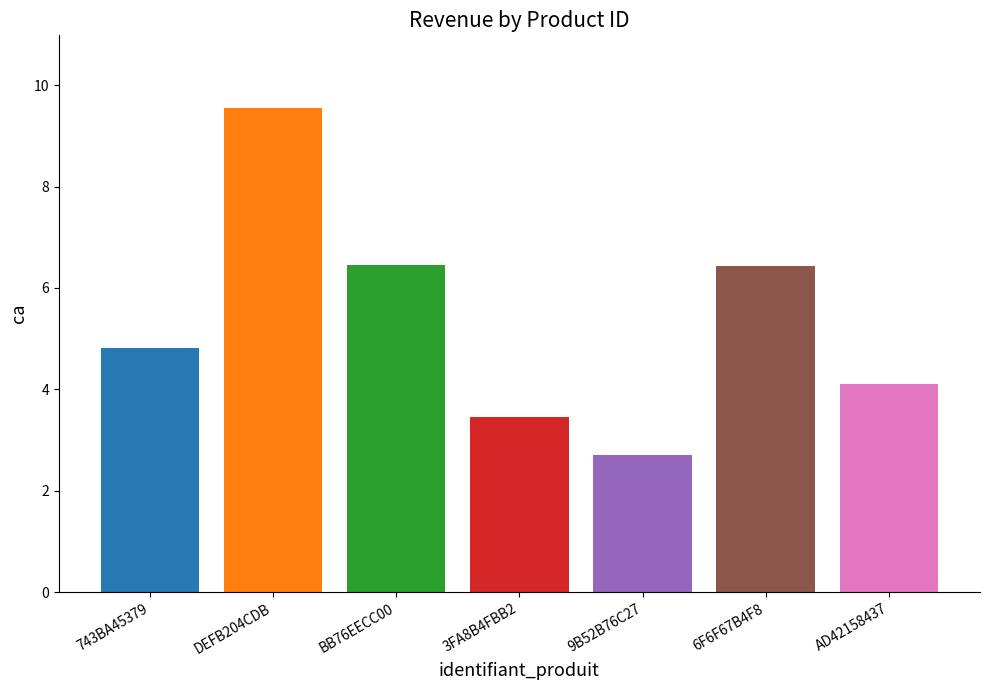

Between DEFB204CDB and 743BA45379, which is larger?

DEFB204CDB